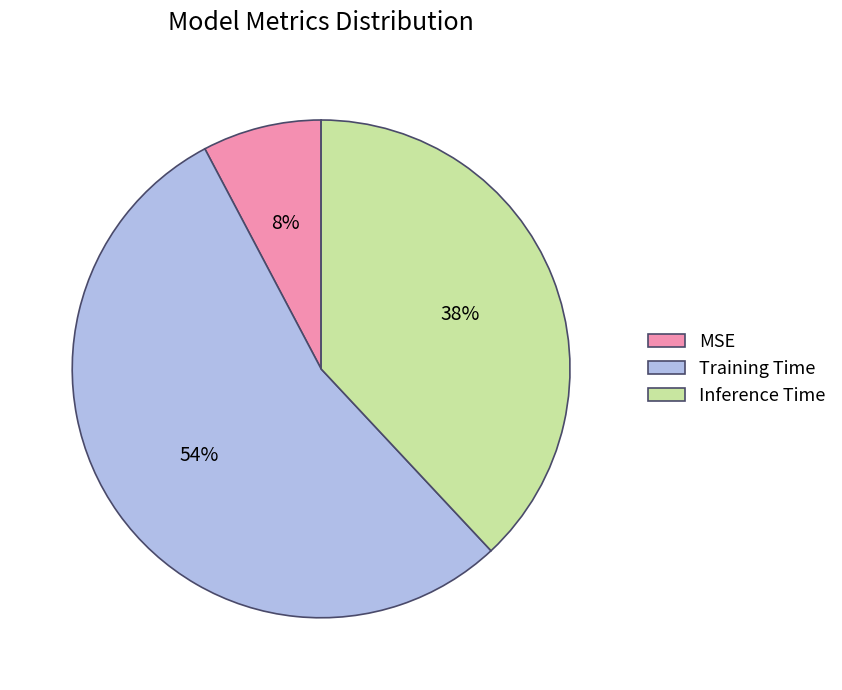

To the nearest percent, what is the difference between the MSE and Training Time slice percentages?

46%